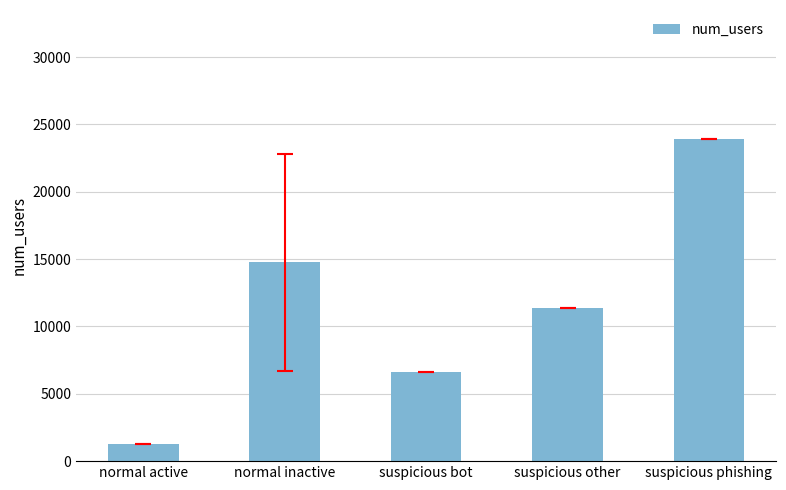

What is the maximum value shown in the chart?

23928.0